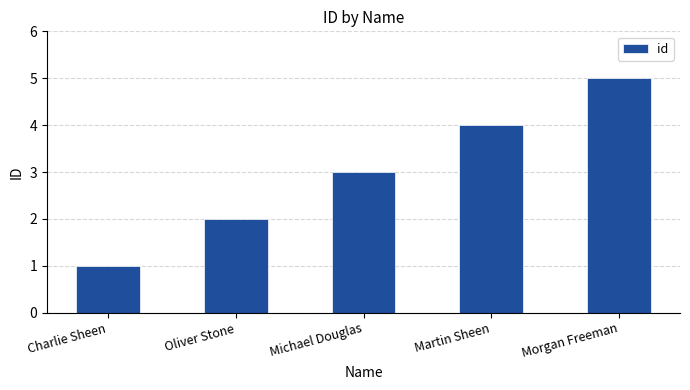

What is the sum of the values at Michael Douglas and Martin Sheen?

7